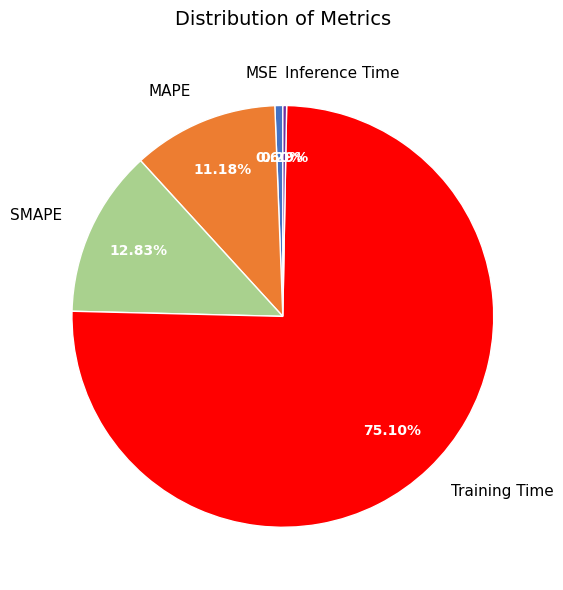

To the nearest percent, what is the combined percentage of Inference Time and SMAPE?

13%